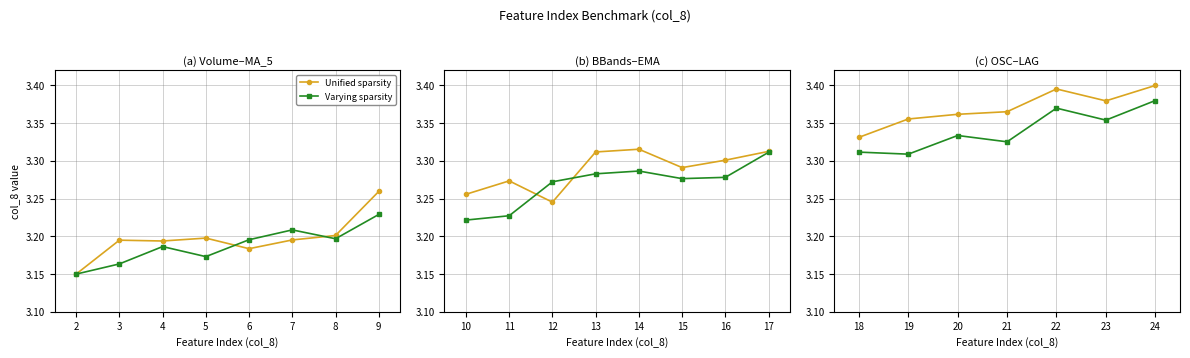

Is it true that Varying sparsity equals 5.7 at 24?

False